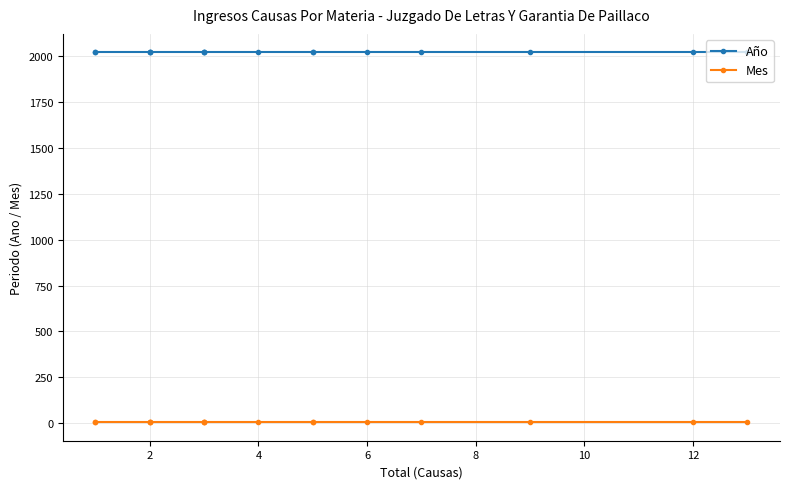

How many lines are shown in the chart?

2